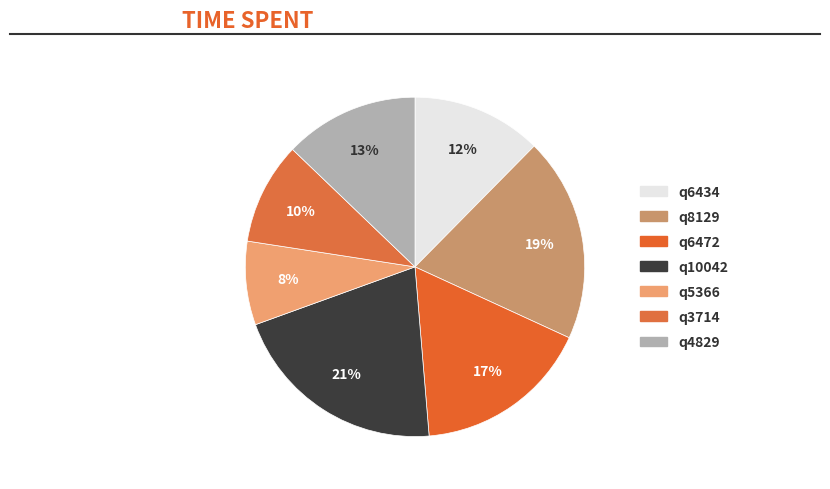

What percentage is NOT represented by q6472?

83.2%